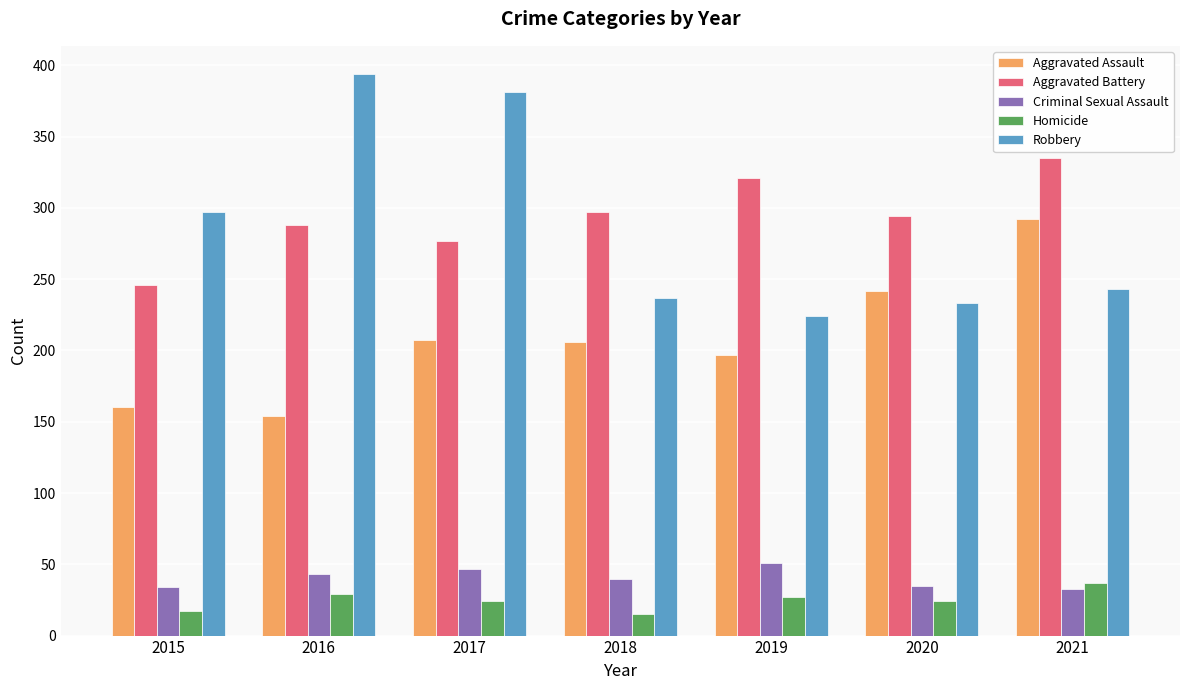

Is the value of Criminal Sexual Assault at 2016 greater than the value of Aggravated Battery at 2020?

No